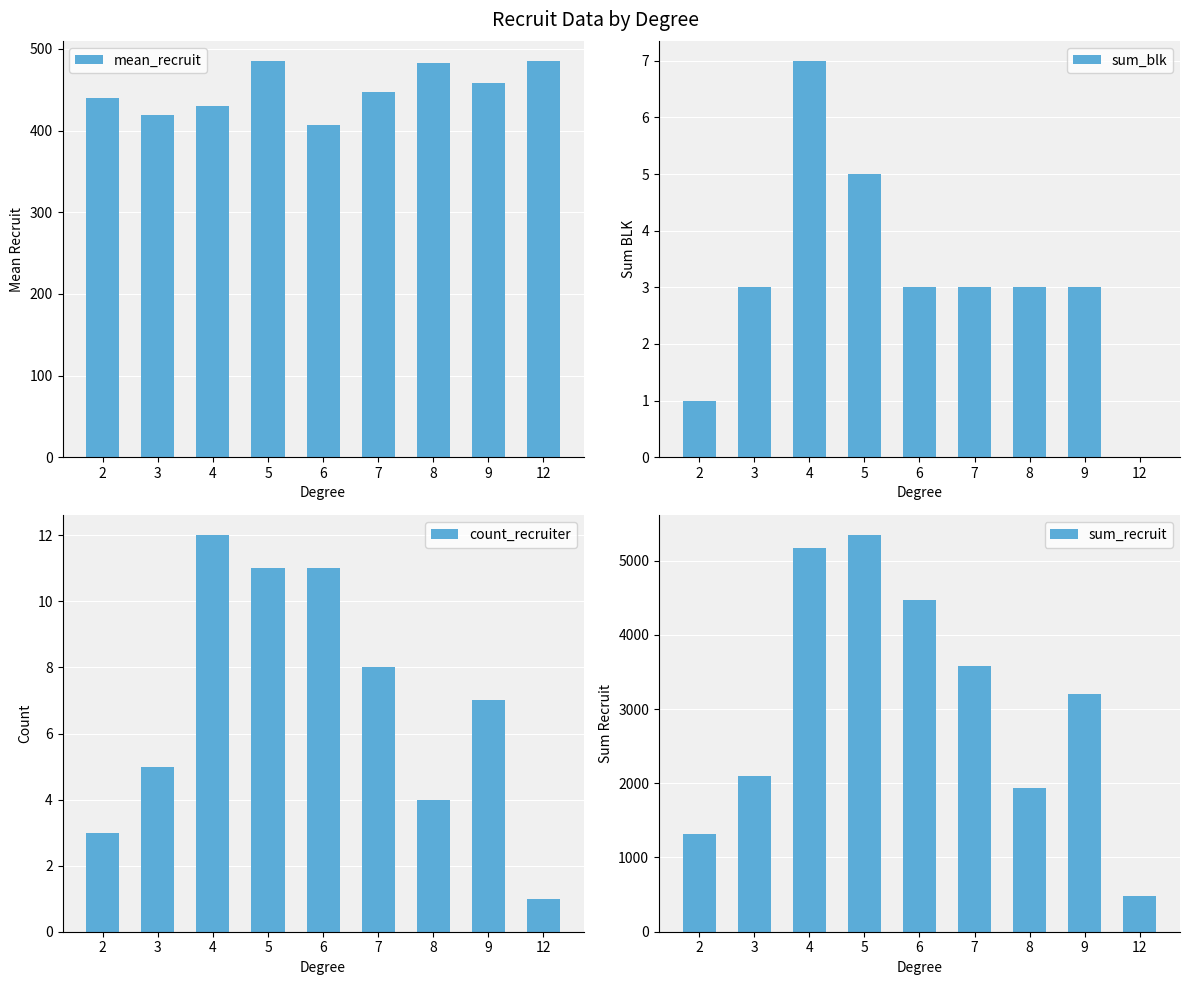

The value of sum_recruit at 12 is 485.0. True or false?

True